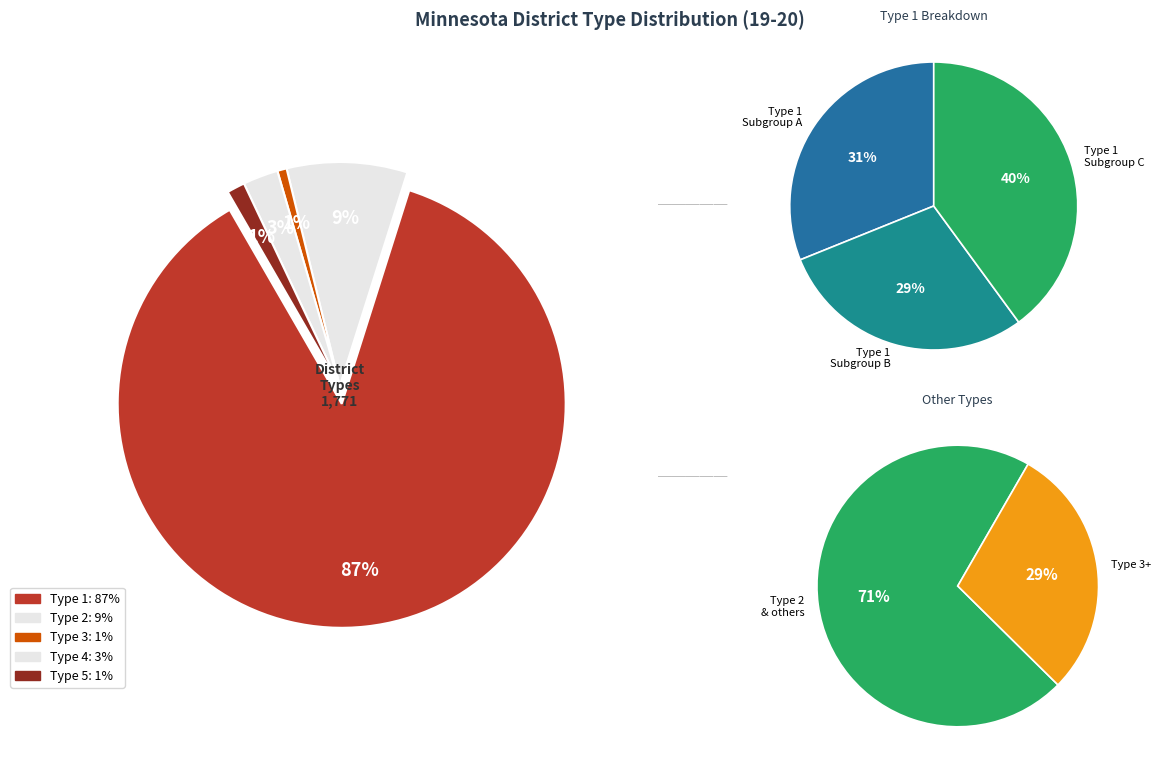

True or false: Type 3 accounts for 29% of the total.

False